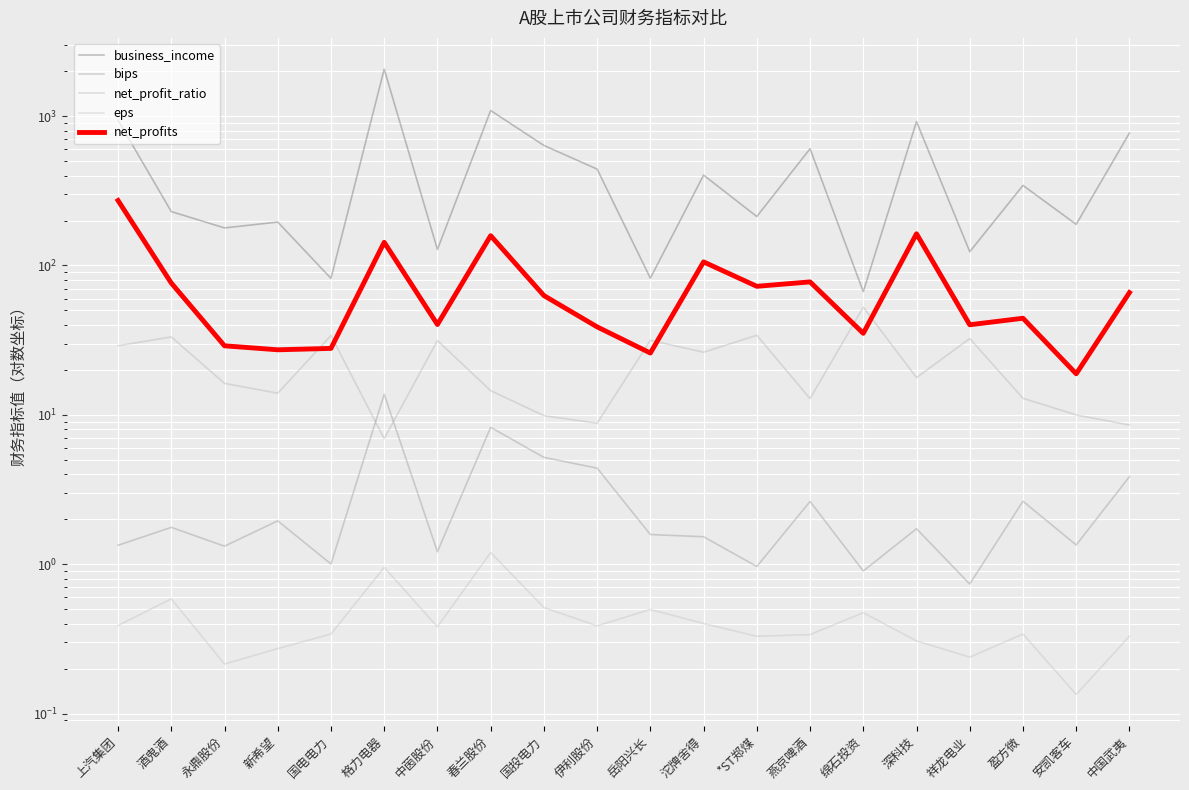

Is it true that eps equals 0.4 at 沱牌舍得?

True